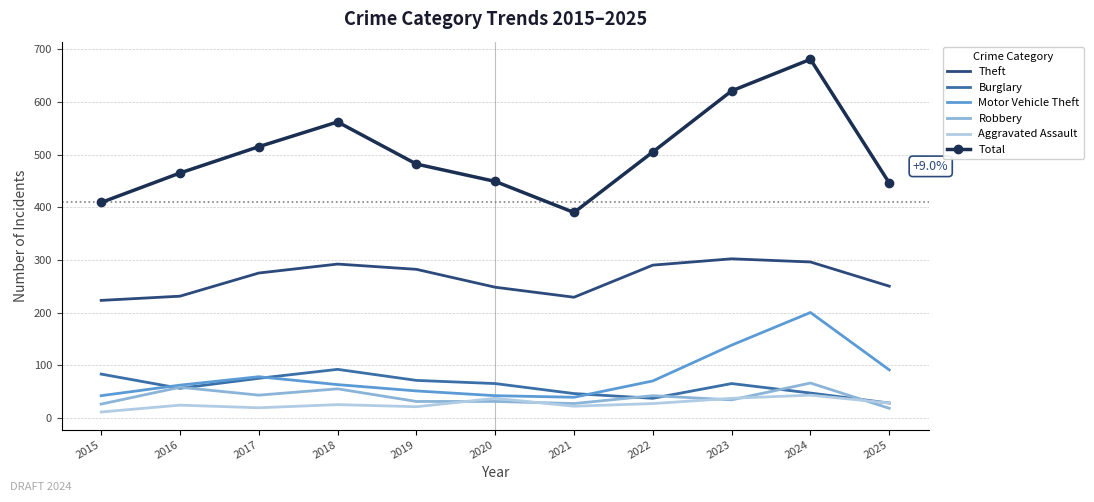

Which series has the largest range (max minus min)?

Total